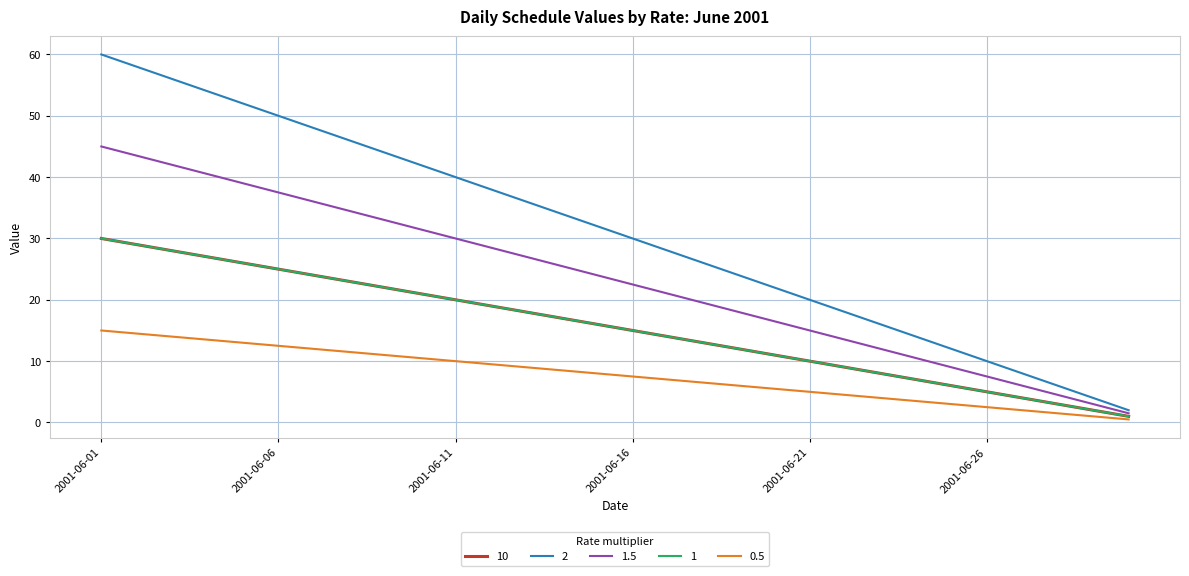

Does the chart have visible grid lines?

Yes